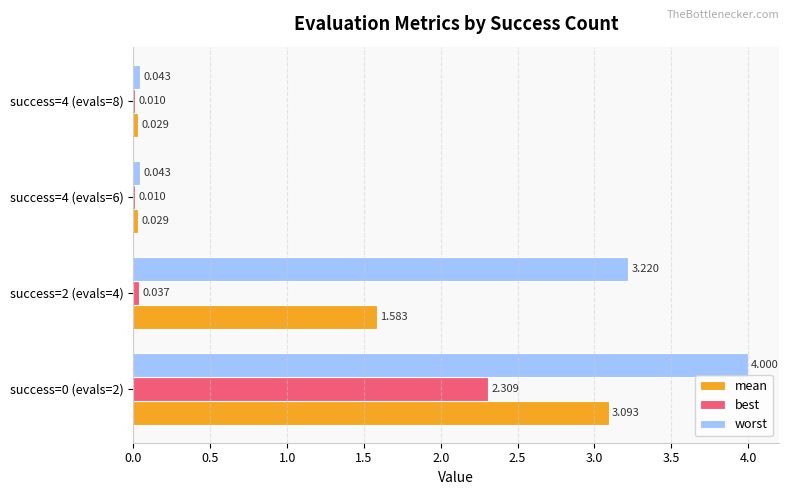

Is the value of best at success=0 (evals=2) greater than the value of worst at success=4 (evals=6)?

Yes